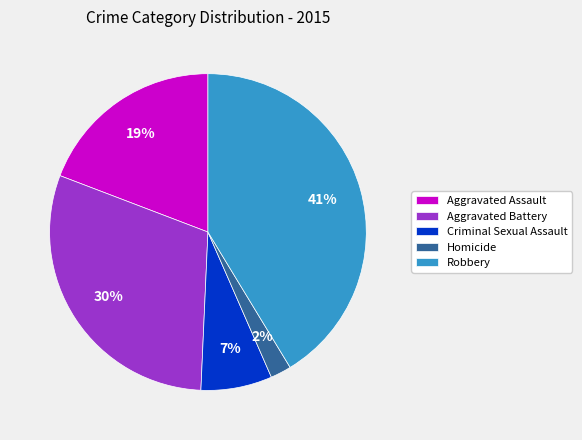

Rank the categories by value from lowest to highest.

Homicide, Criminal Sexual Assault, Aggravated Assault, Aggravated Battery, Robbery